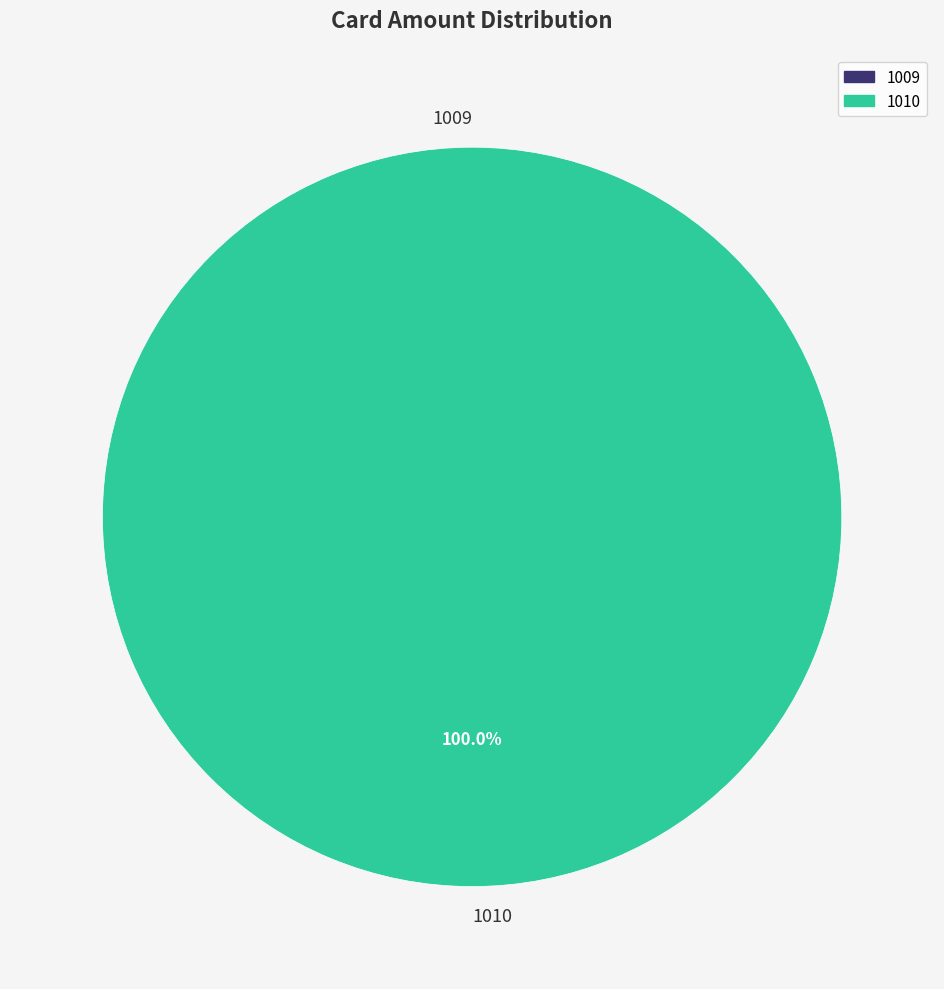

What is the majority slice?

1010